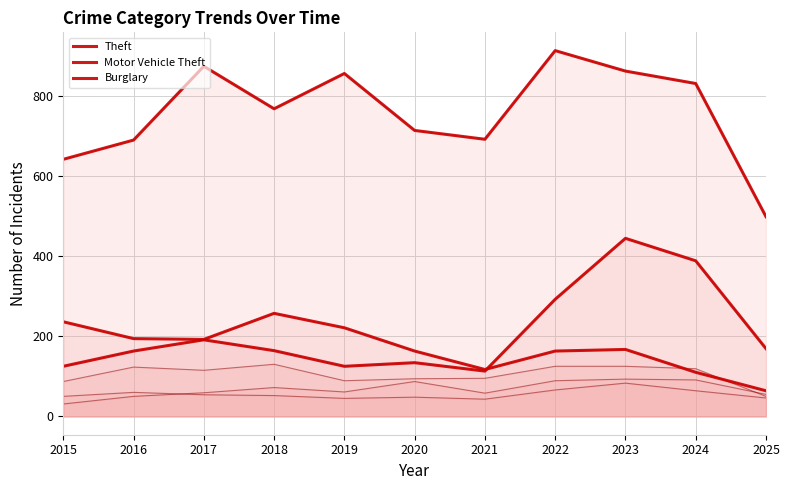

The Theft series shows 1269 at 2022. True or false?

False